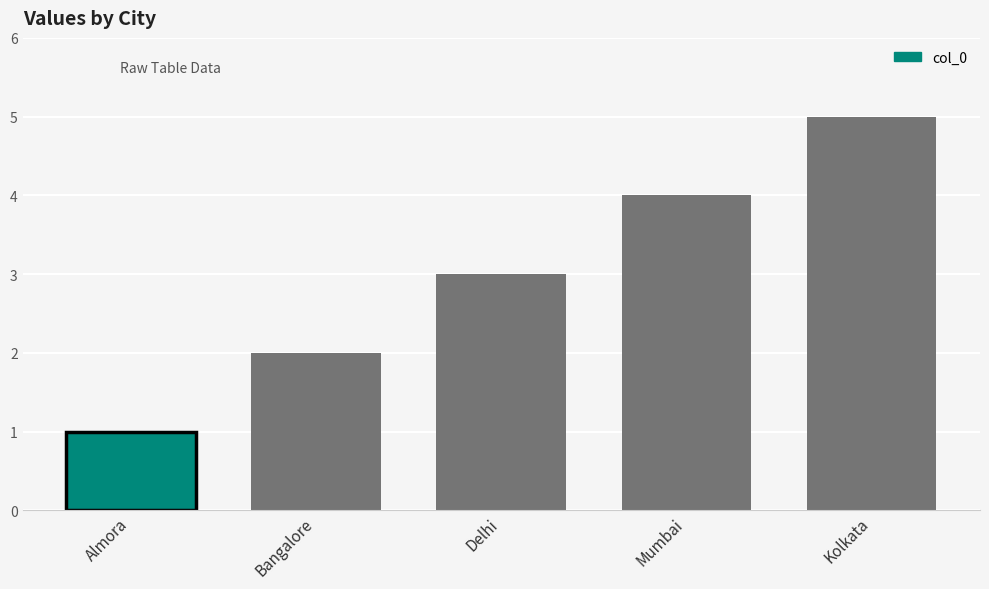

What is the difference between the maximum and second lowest values?

3